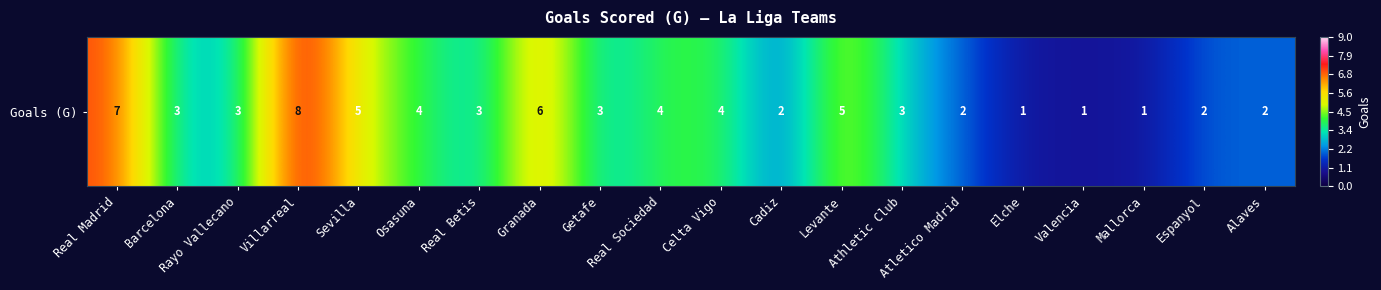

The value at Osasuna is 2. True or false?

False